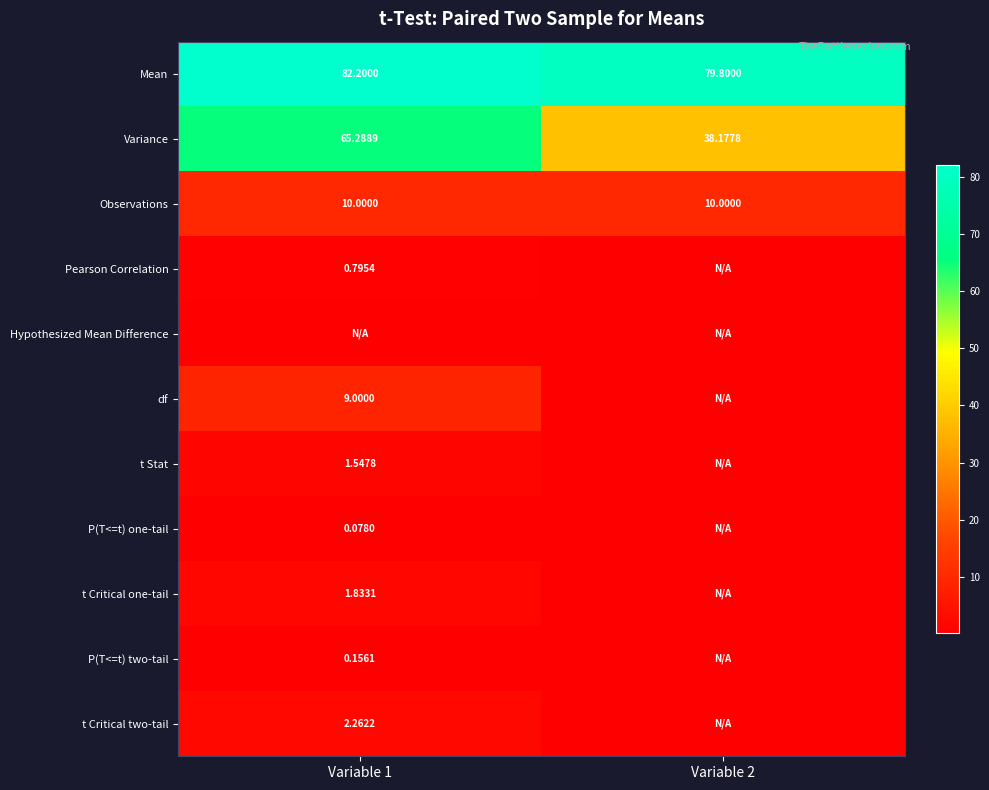

Rank the series by their maximum value, from lowest to highest.

Hypothesized Mean Difference, P(T<=t) one-tail, P(T<=t) two-tail, Pearson Correlation, t Stat, t Critical one-tail, t Critical two-tail, df, Observations, Variance, Mean